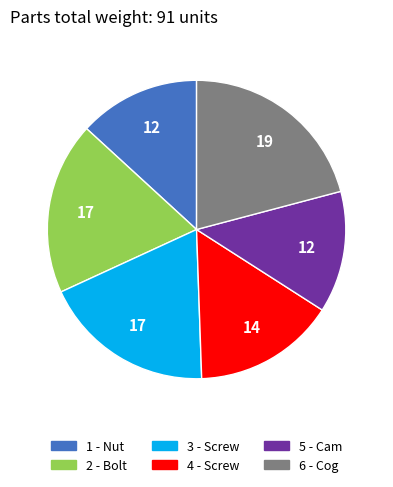

What is the ratio of the value at 4 - Screw to the value at 6 - Cog?

0.7